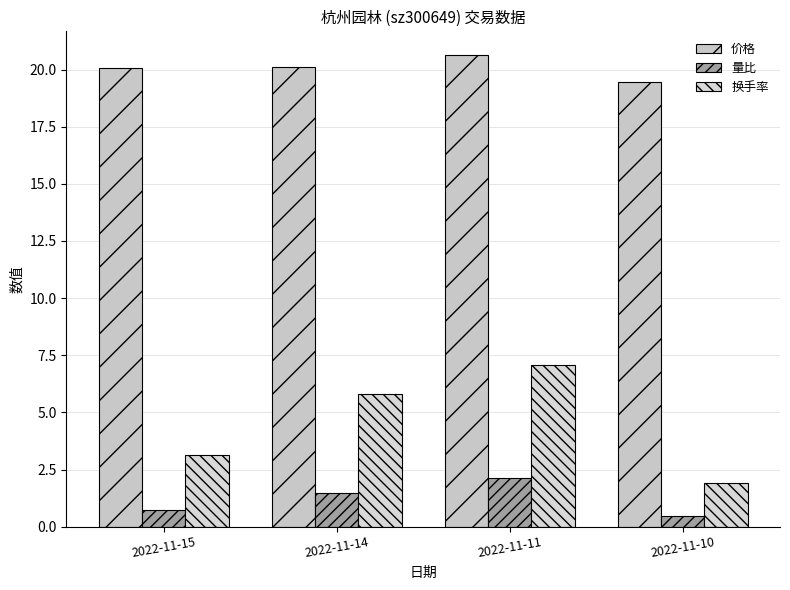

At which label does 量比 reach its minimum?

2022-11-10